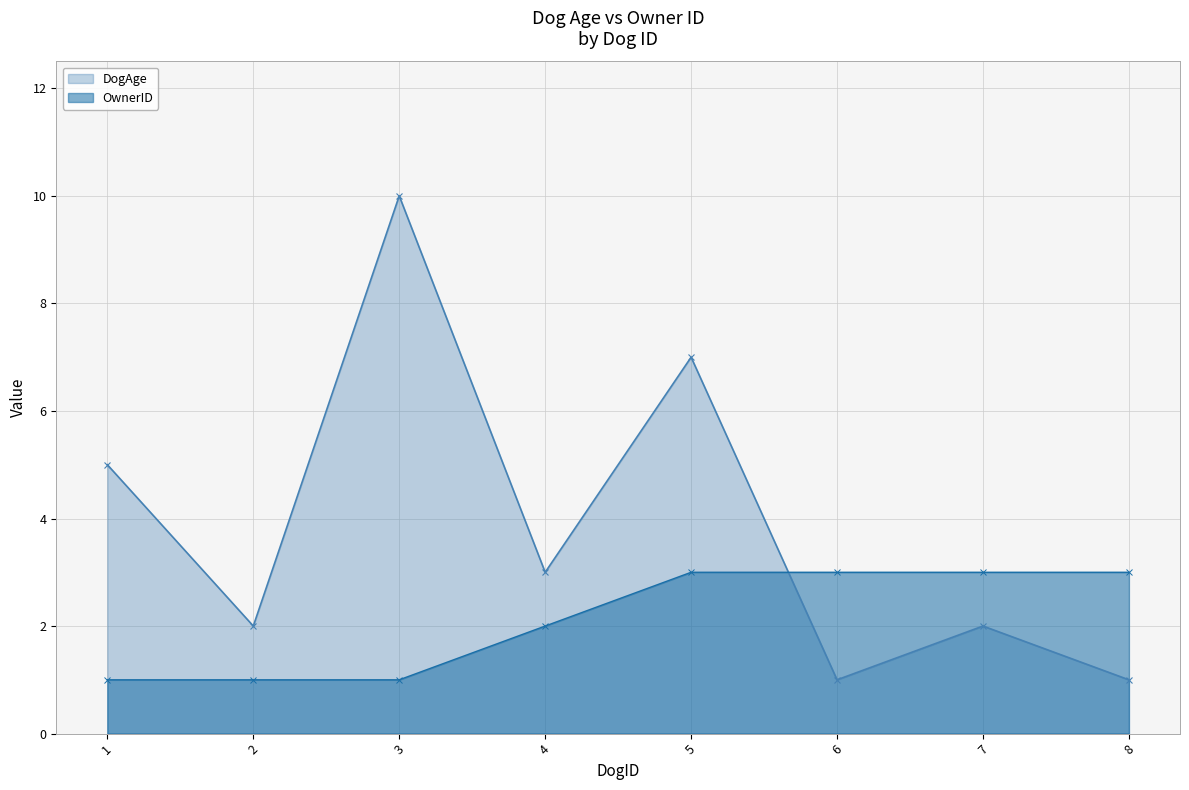

How many DogAge values are between 2 and 7?

5